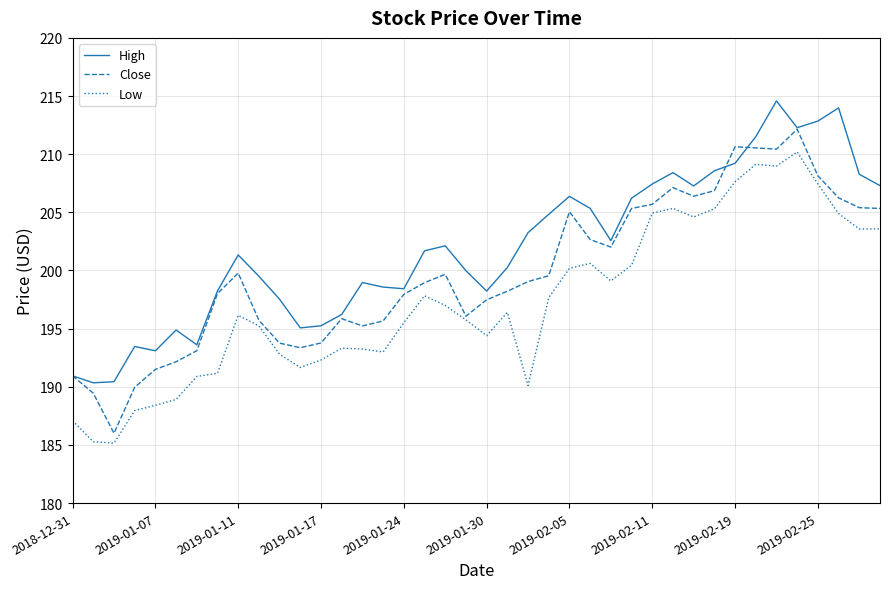

What is the difference between the maximum and second lowest values in the Close series?

22.7